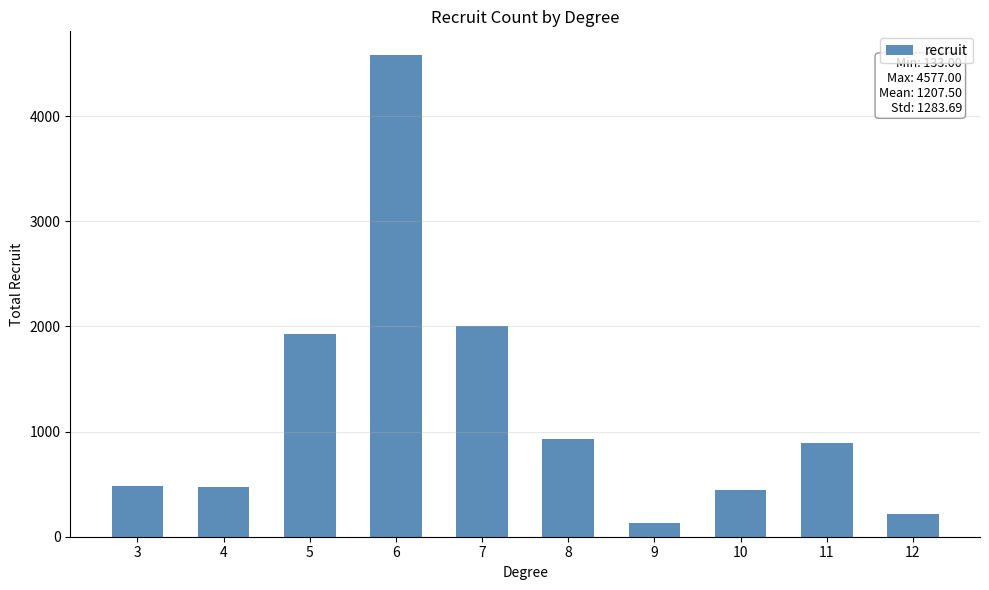

What is the ratio of the value at 11 to the value at 5?

0.5